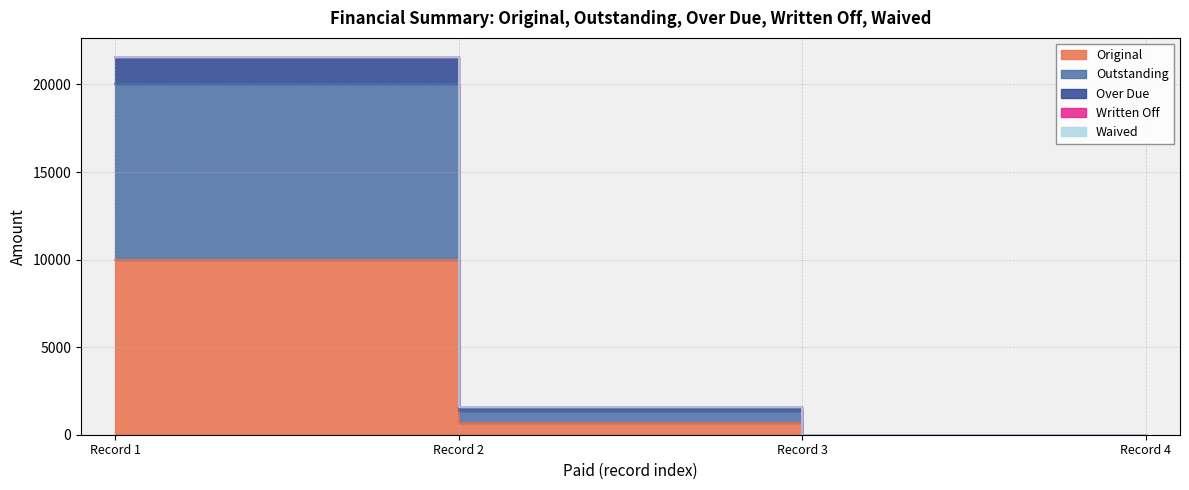

Reading left to right, extract all data points from this chart.

Original: 10000.0	688.3	0.0	0.0
Outstanding: 20000.0	1376.6	0.0	0.0
Over Due: 21580.4	1571.6	0.0	0.0